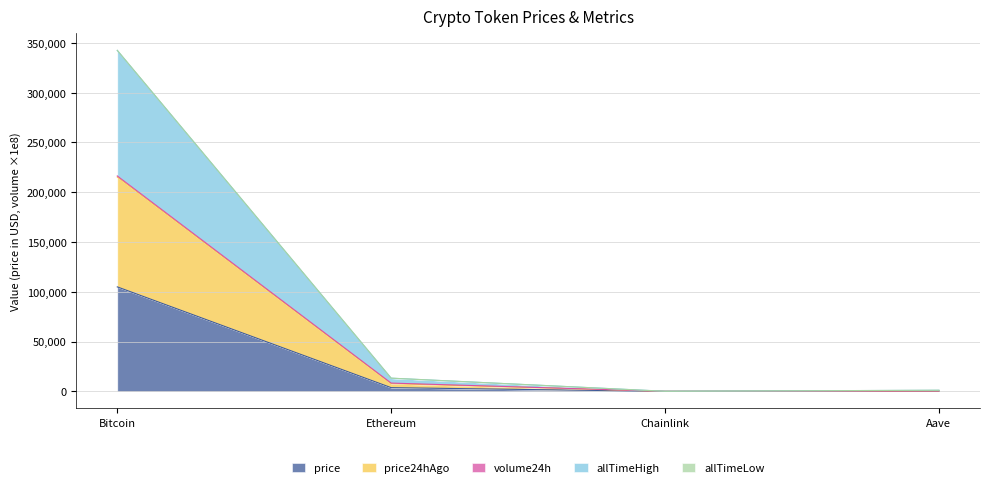

Which has a higher value, Bitcoin or Ethereum?

Bitcoin